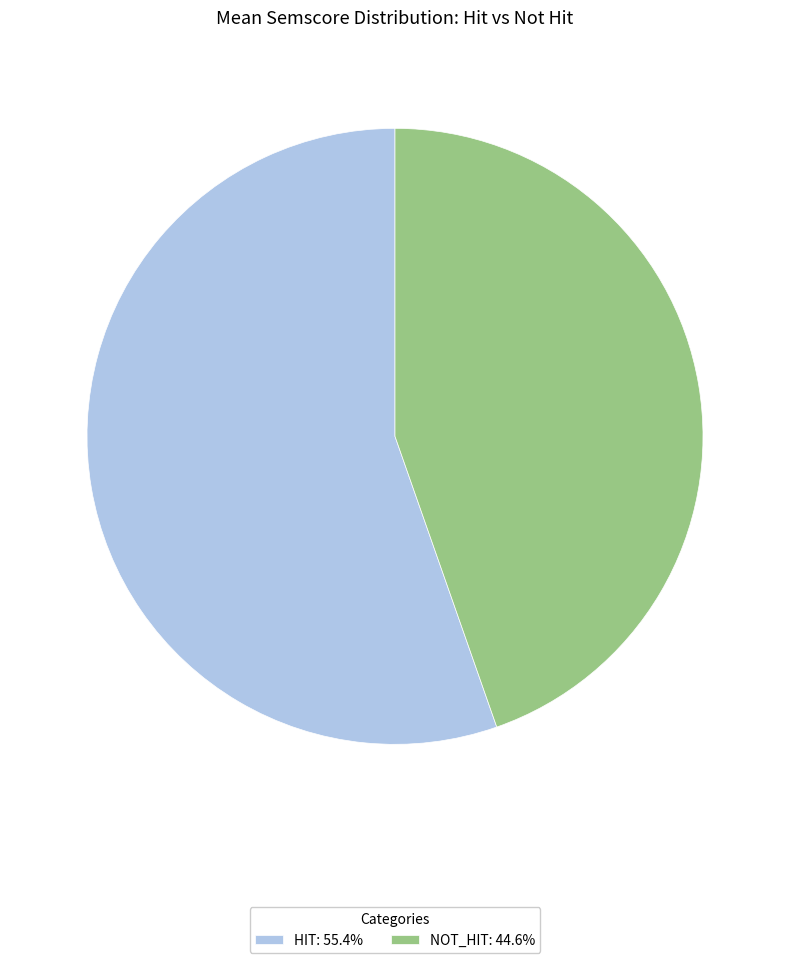

Count the number of slices in the pie.

2